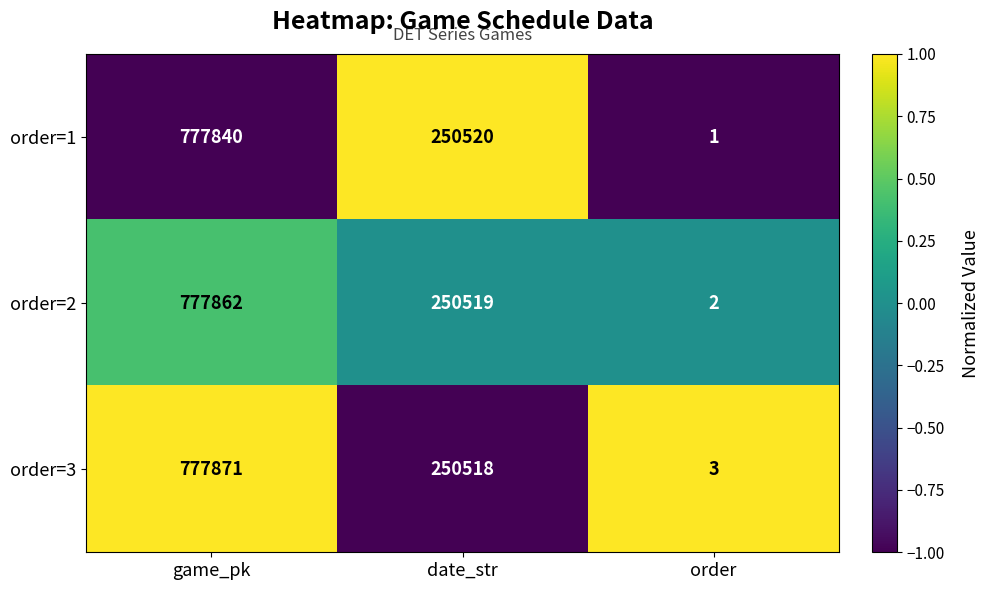

What value does the order=3 series have at game_pk, to the nearest 100?

777900